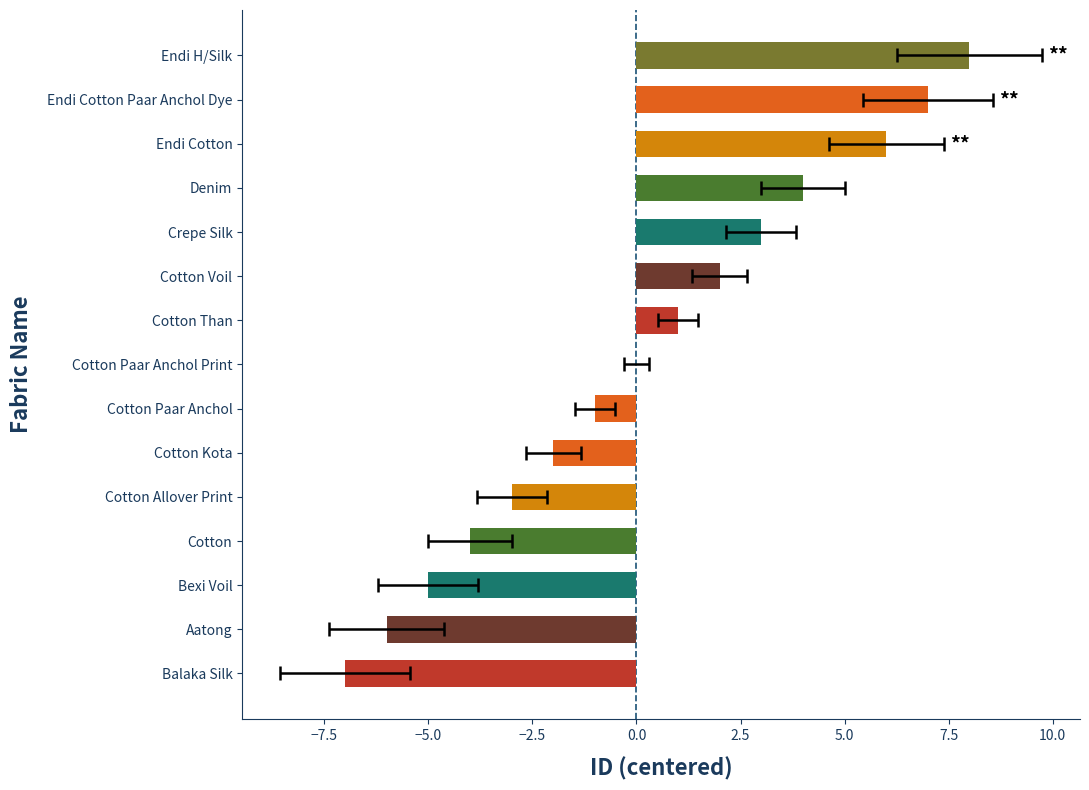

What is the label of the 7th bar from the left?

Cotton Paar Anchol